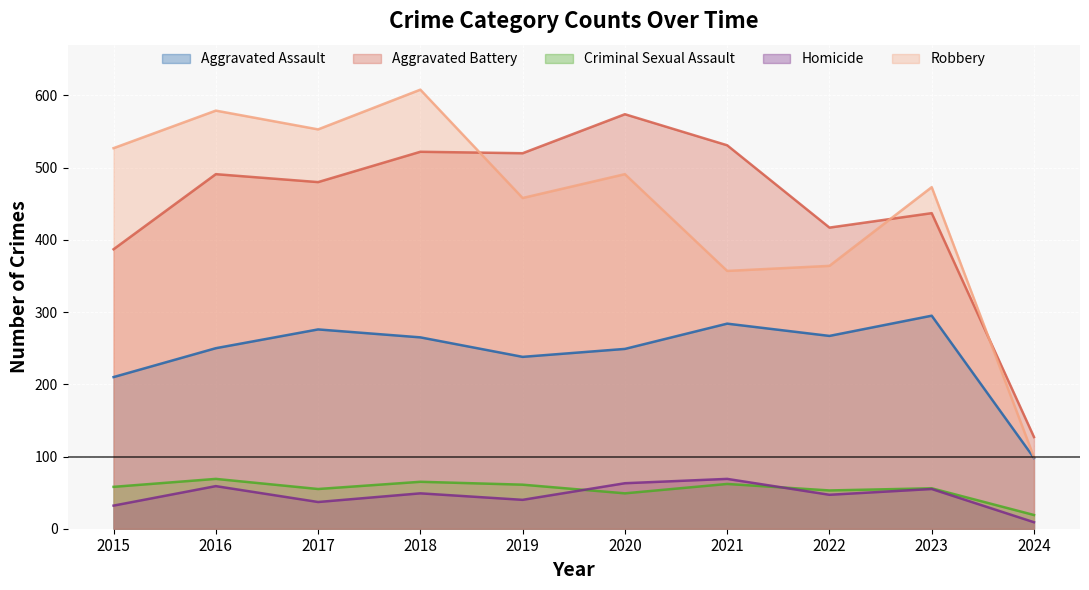

What is the difference between the maximum and minimum values in the Homicide series?

60